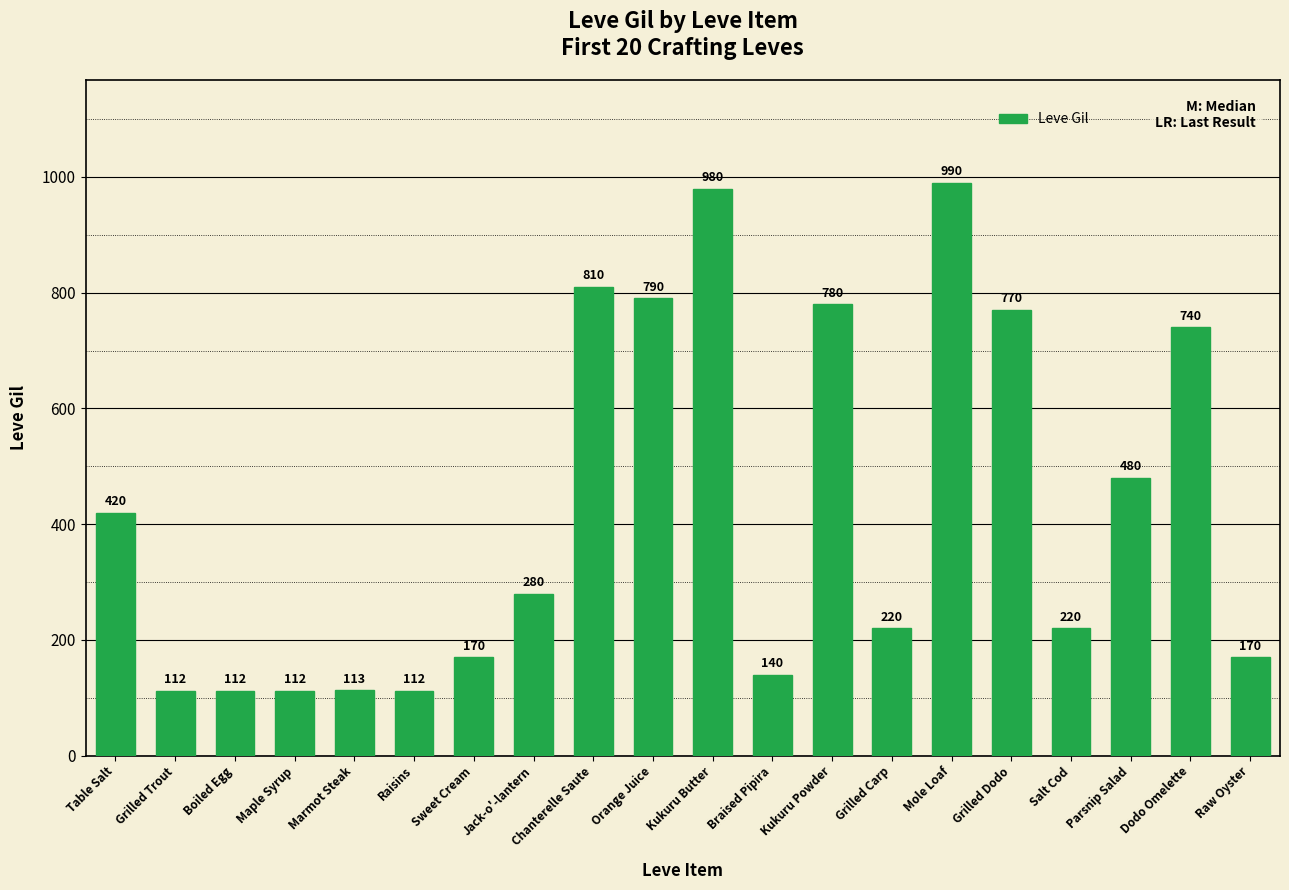

What position from the left is Chanterelle Saute?

9